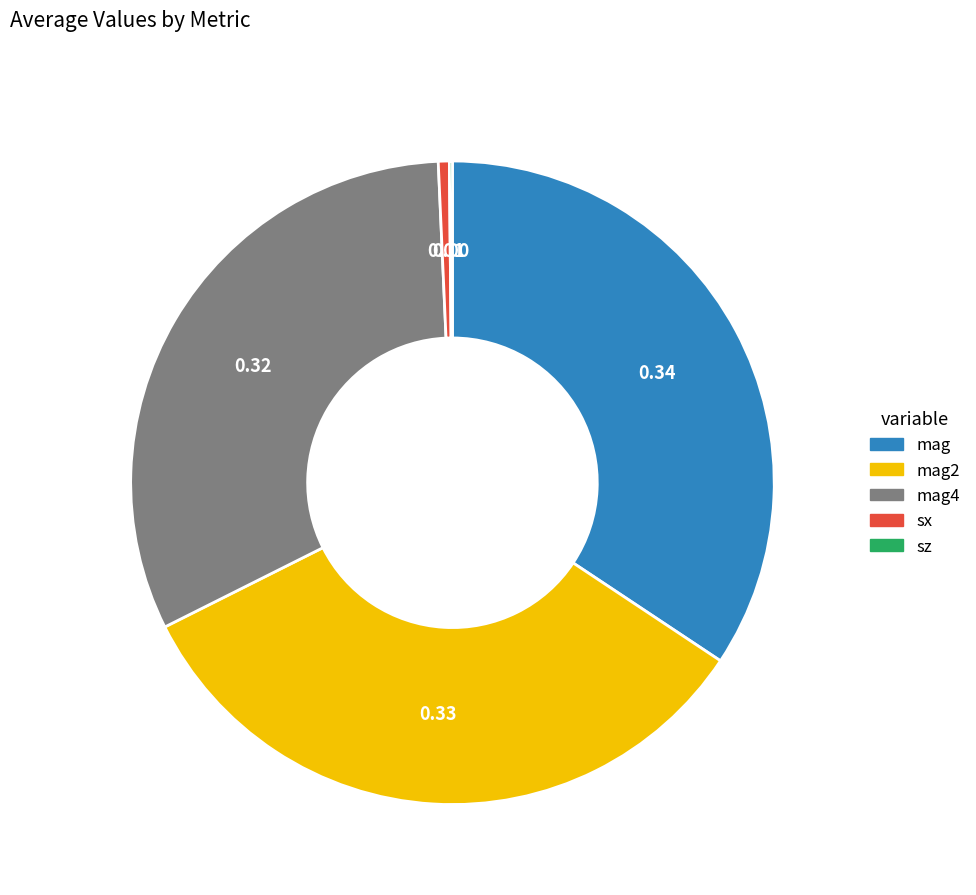

Is there a majority slice in this chart?

No